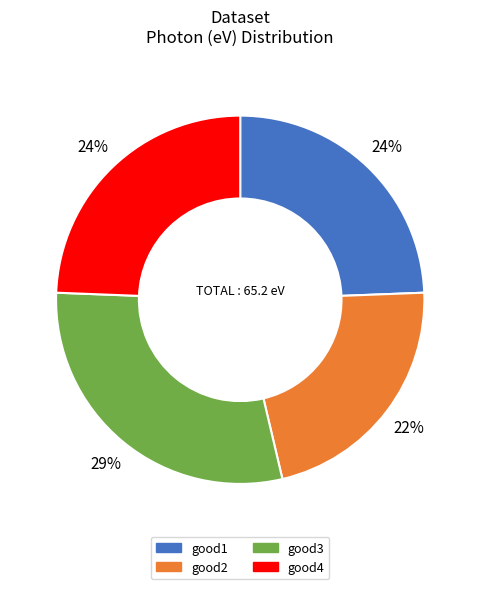

Do good4 and good1 together represent more than half of the pie?

No